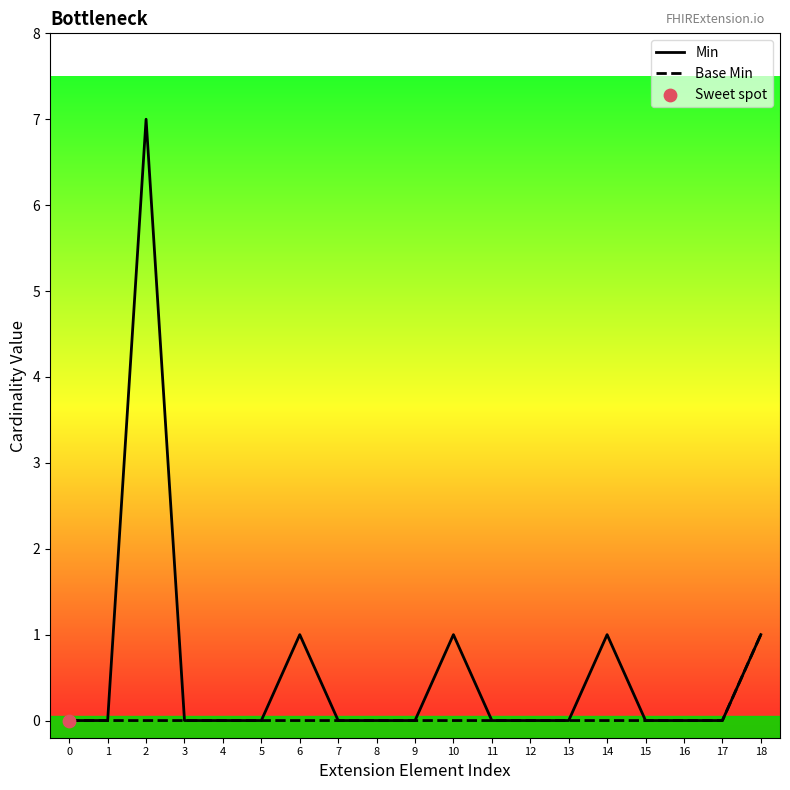

Which series contains the highest Y value?

Min